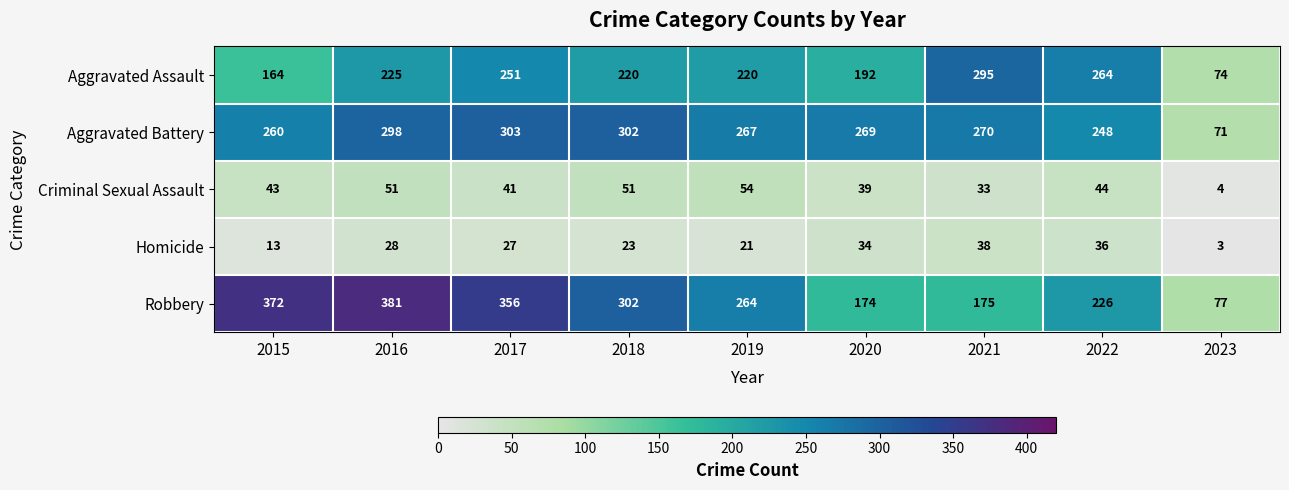

How many categories are shown in the chart?

9